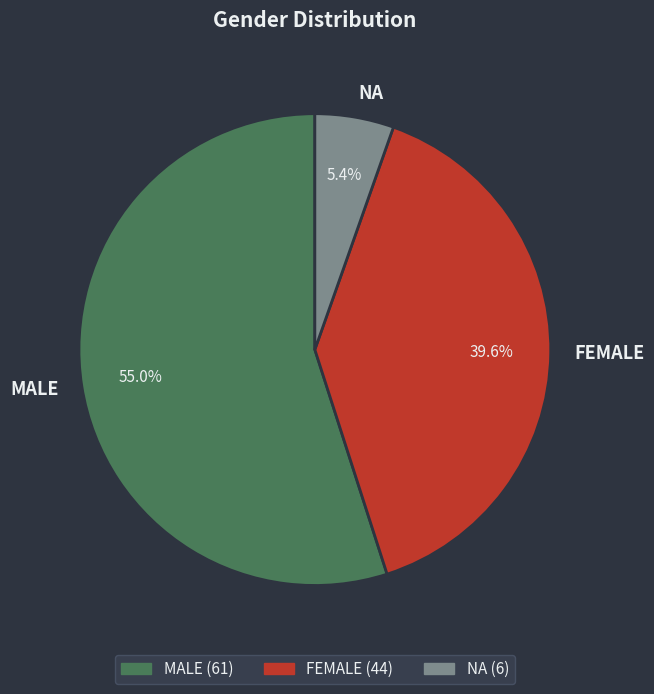

What percentage is the MALE slice, to the nearest percent?

55%